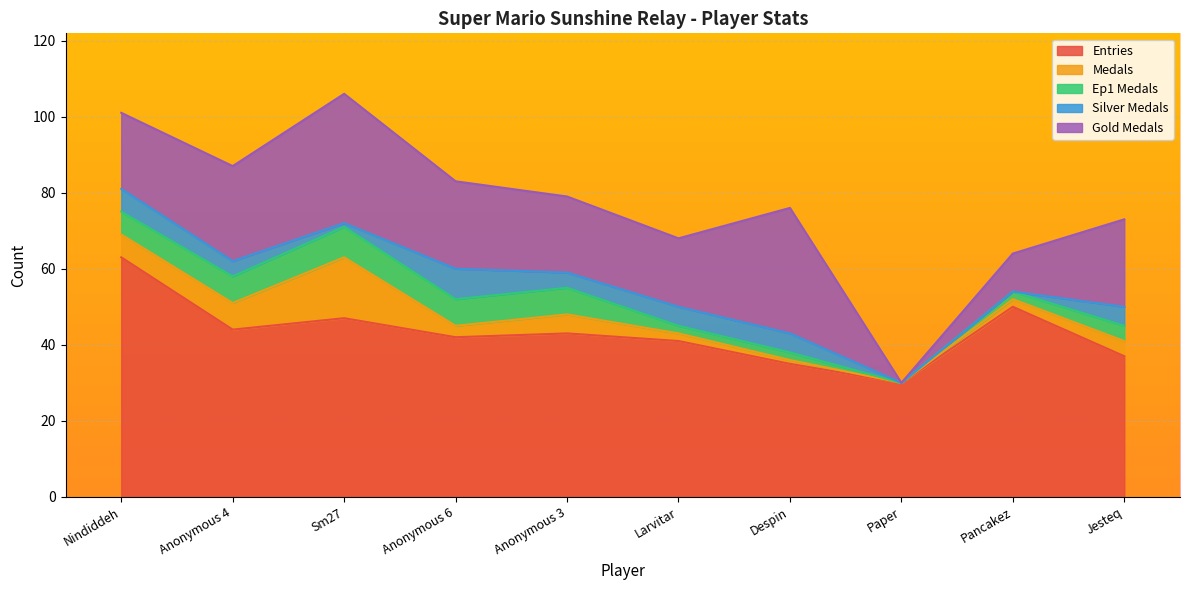

How many lines are shown in the chart?

5